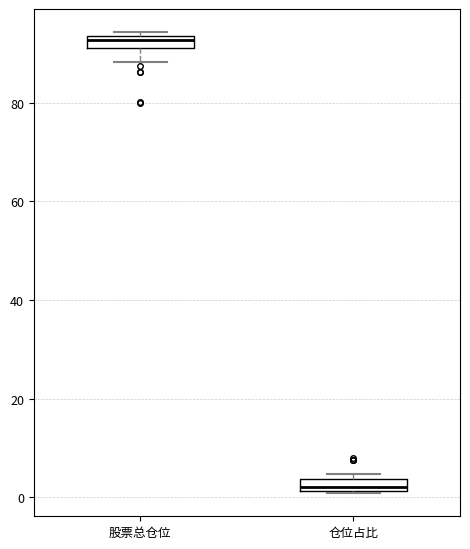

Where does the lower whisker of the box for 股票总仓位 end on the y-axis? The values are not printed on the chart, so give them approximately, as read against the axis.

88